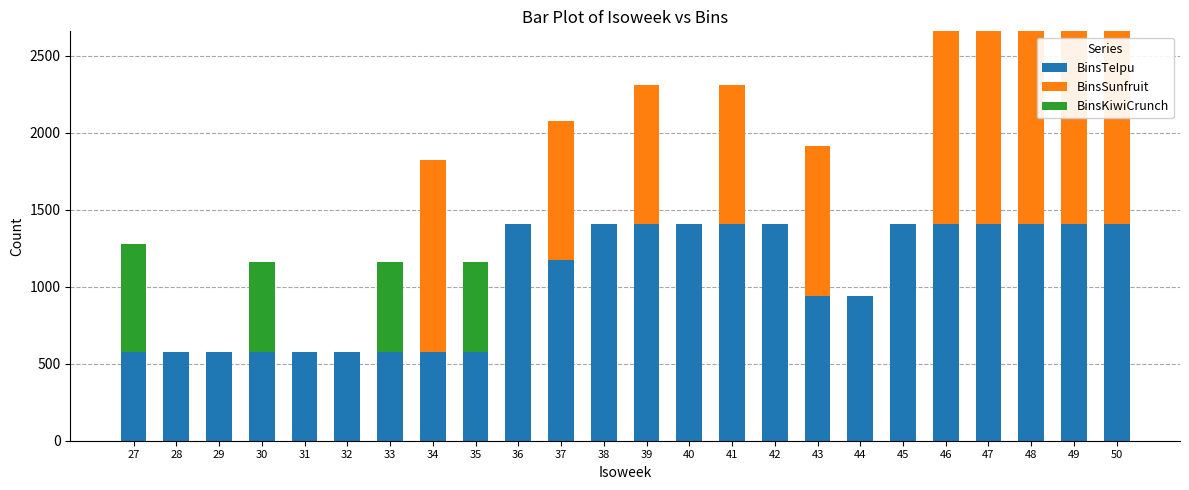

What is the maximum value for BinsTeIpu?

1410